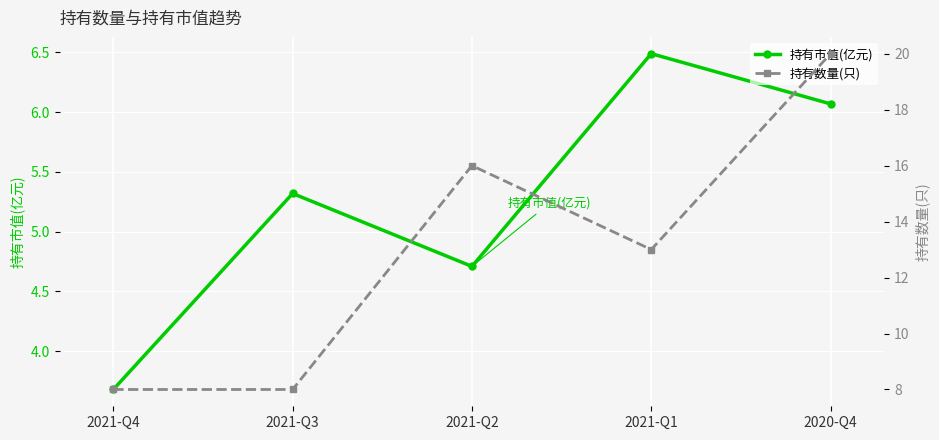

True or false: 持有数量(只) and 持有市值(亿元) cross at least once.

False